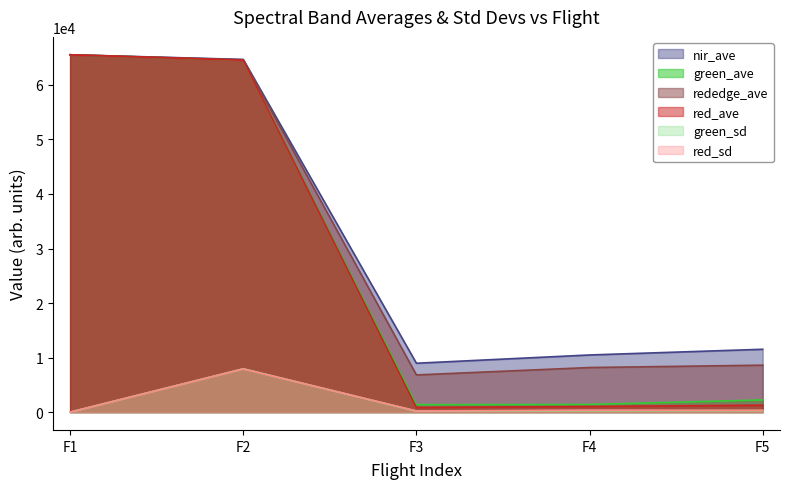

What is the sum of all green_ave values?

135038.7